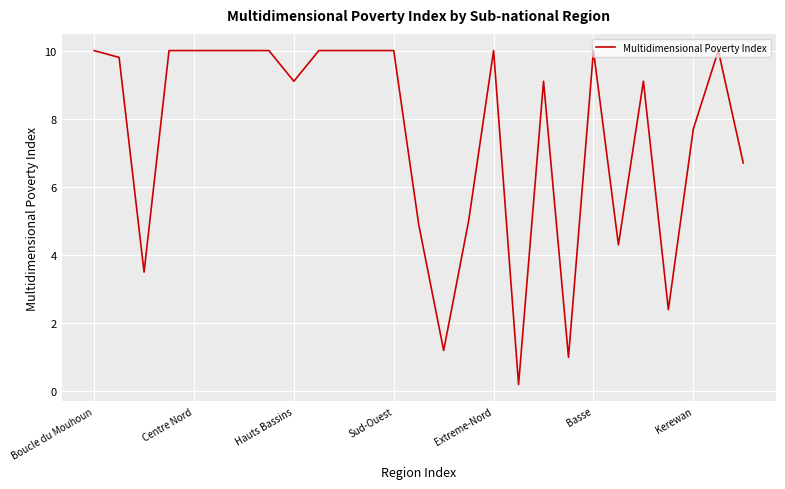

What is the difference between the maximum and minimum values?

9.8